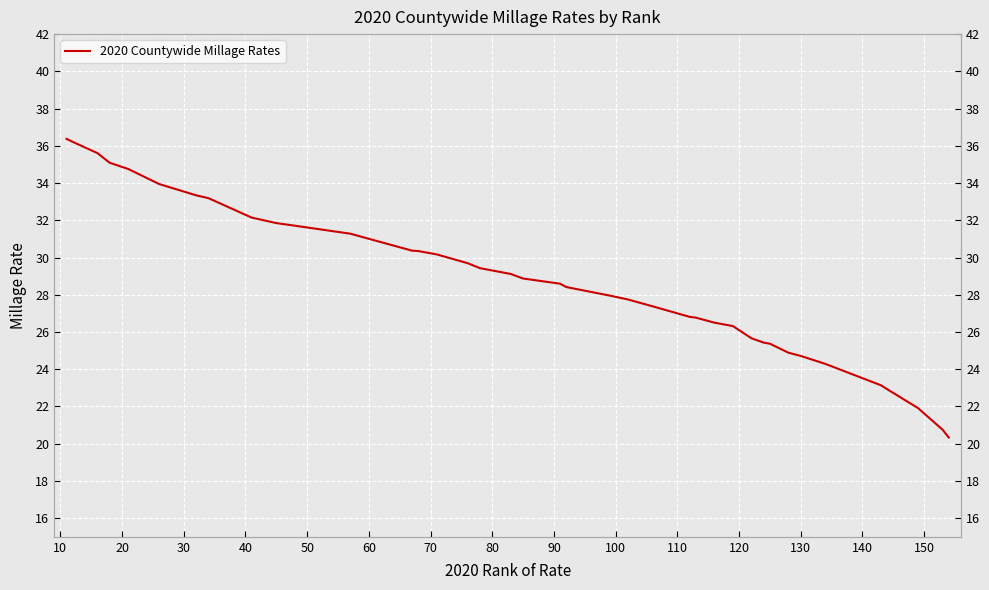

What is the greatest value displayed?

36.4